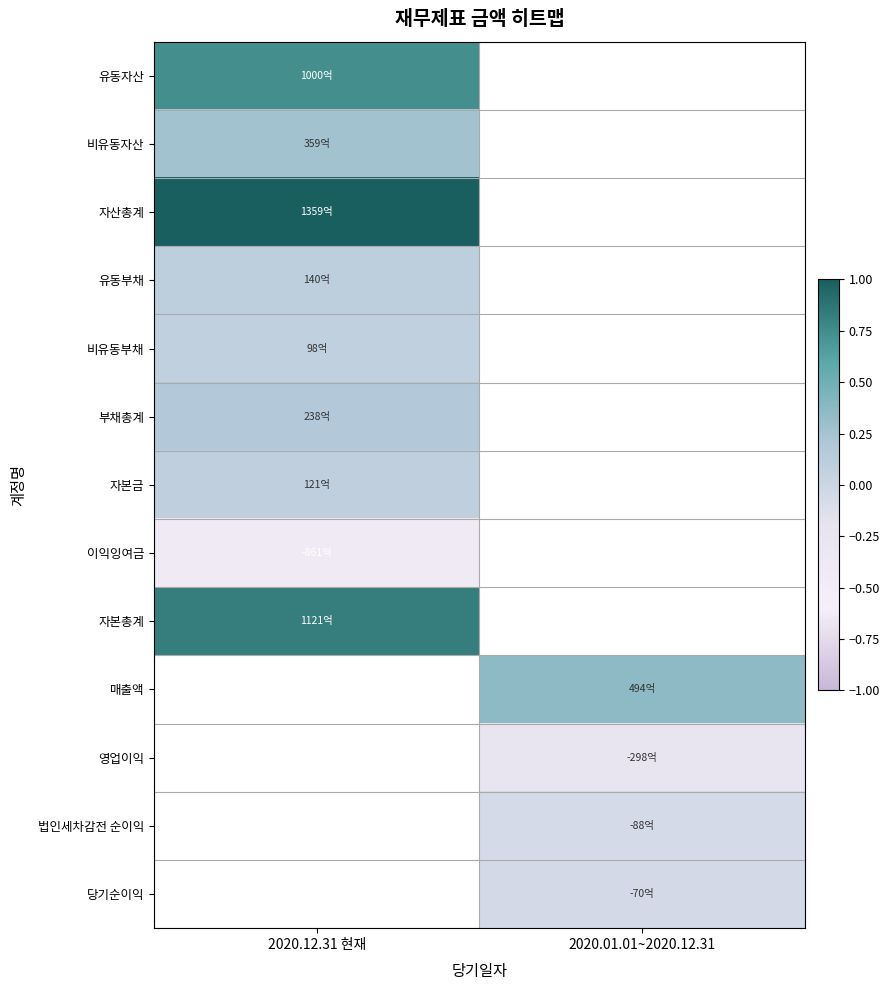

Which series has the largest range (max minus min)?

유동자산